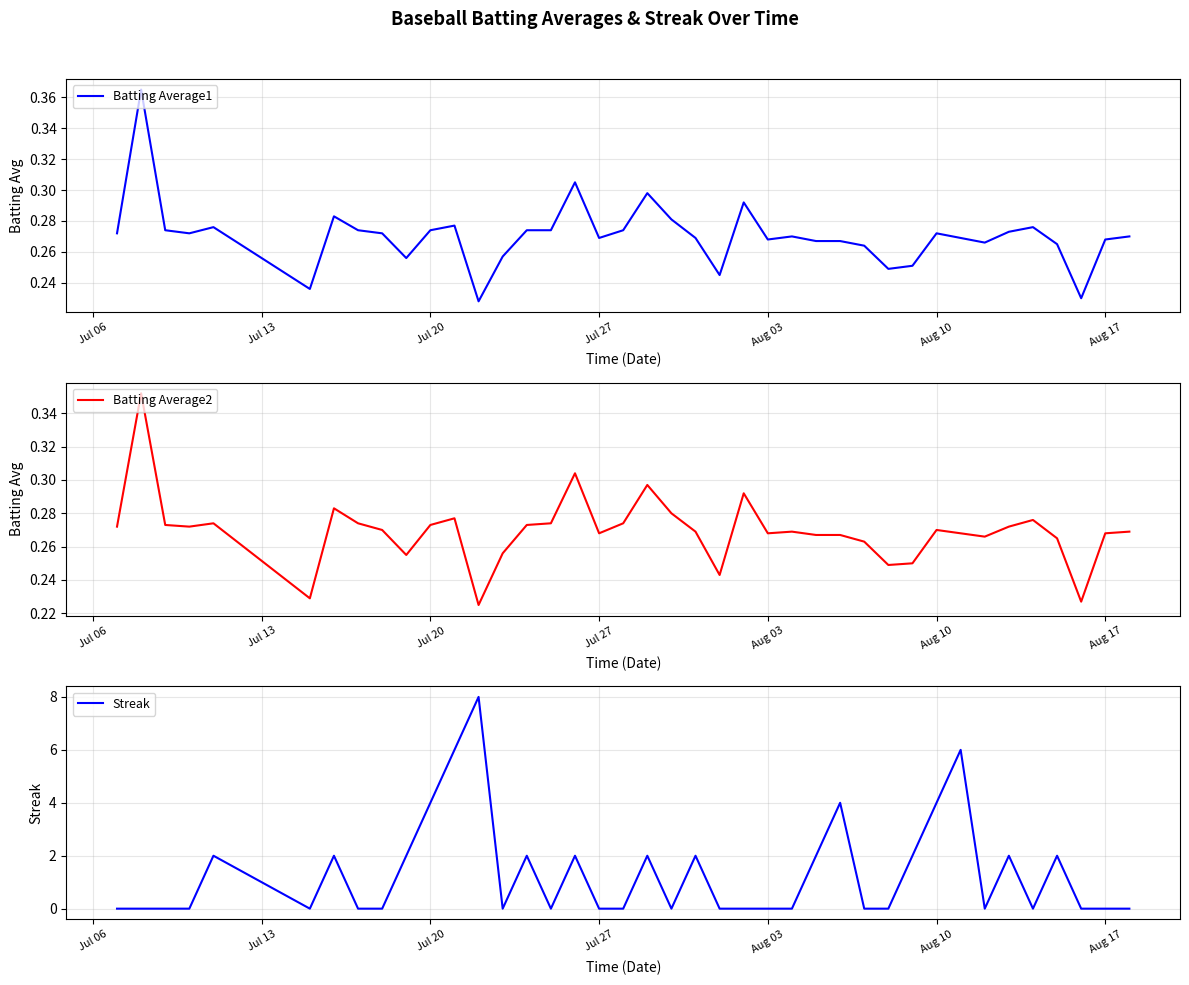

What are all the series names shown in the legend?

Batting Average1, Batting Average2, Streak